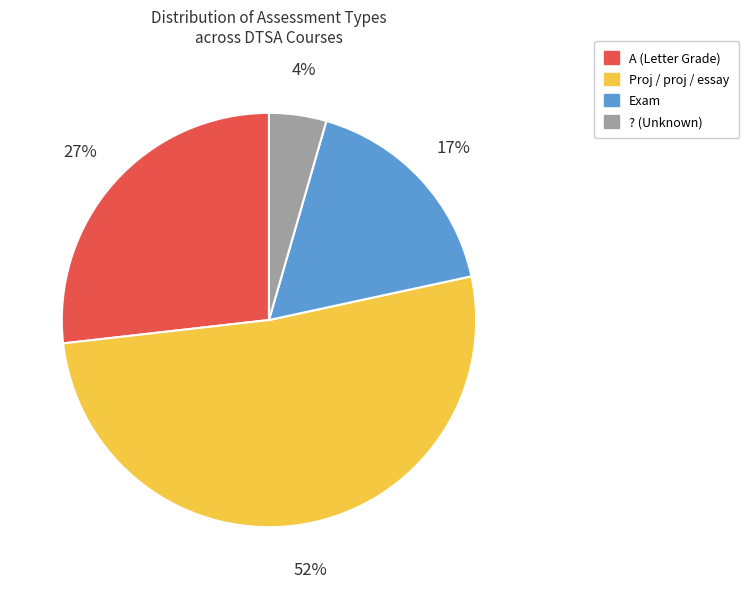

Does any single category account for the majority?

Yes